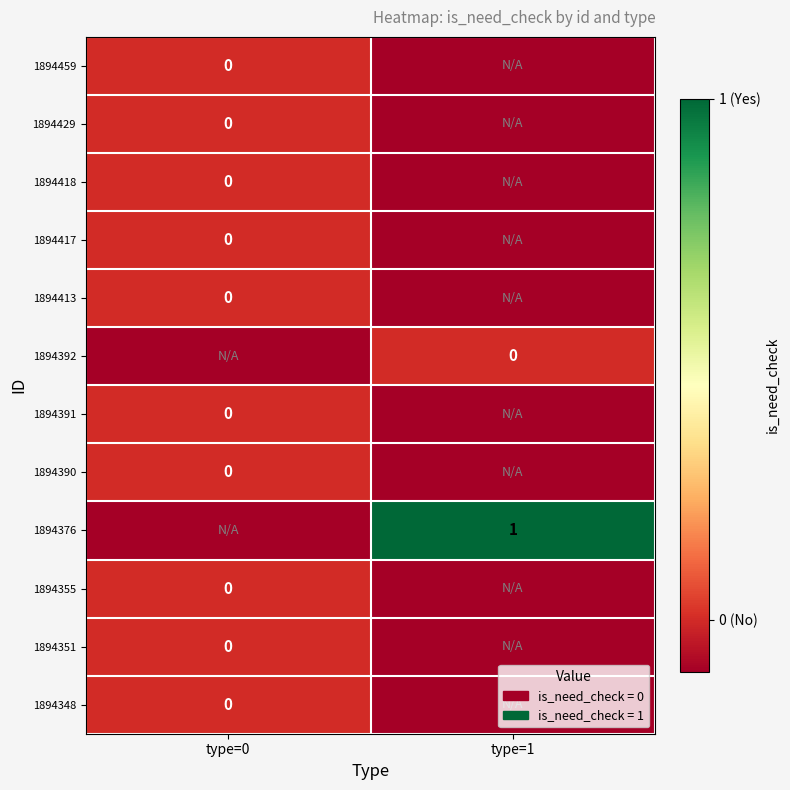

True or false: 1894376 has a value of 1.5 at type=1.

False